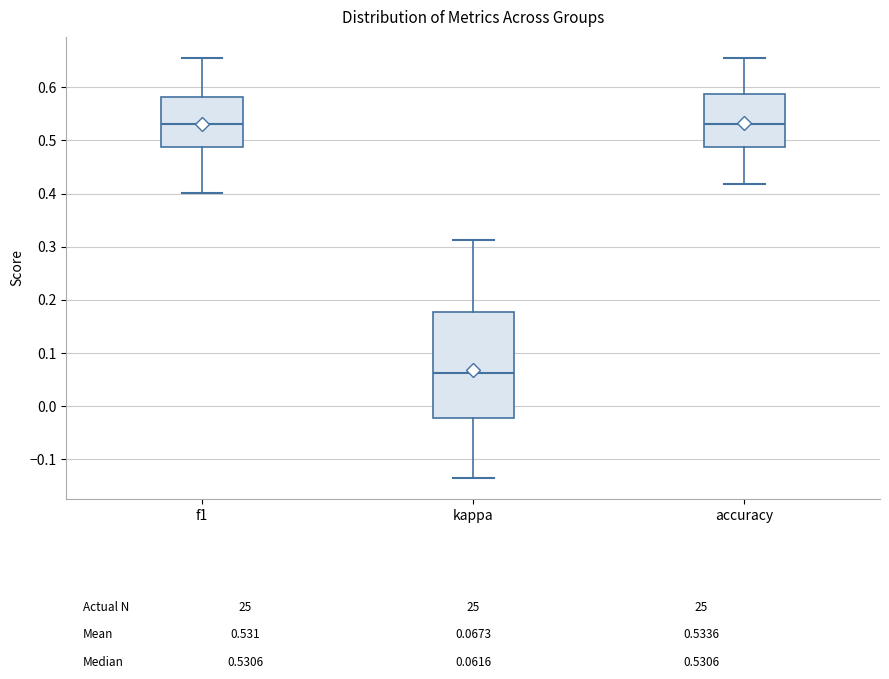

Which box is the tallest, from its lower edge to its upper edge?

kappa